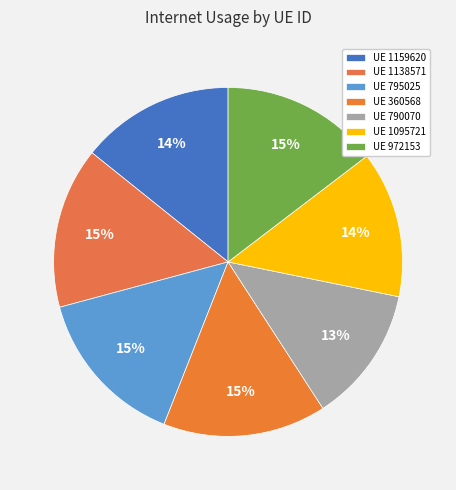

Which slice is the smallest?

790070